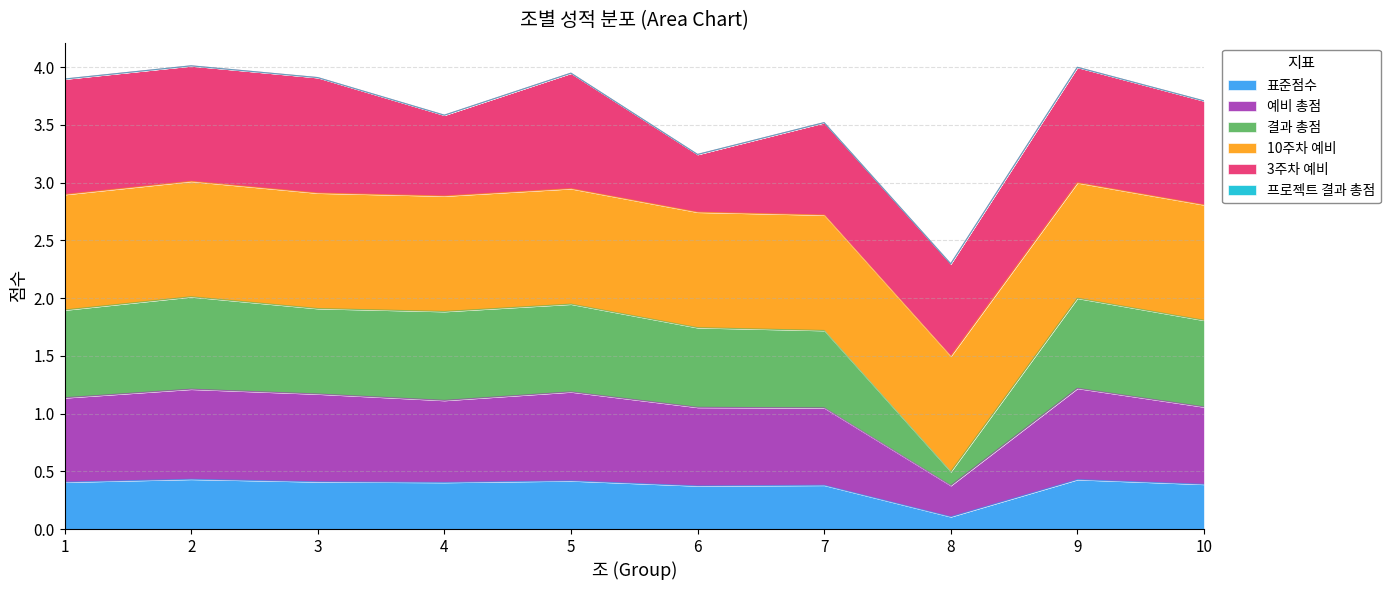

How many lines are shown in the chart?

6